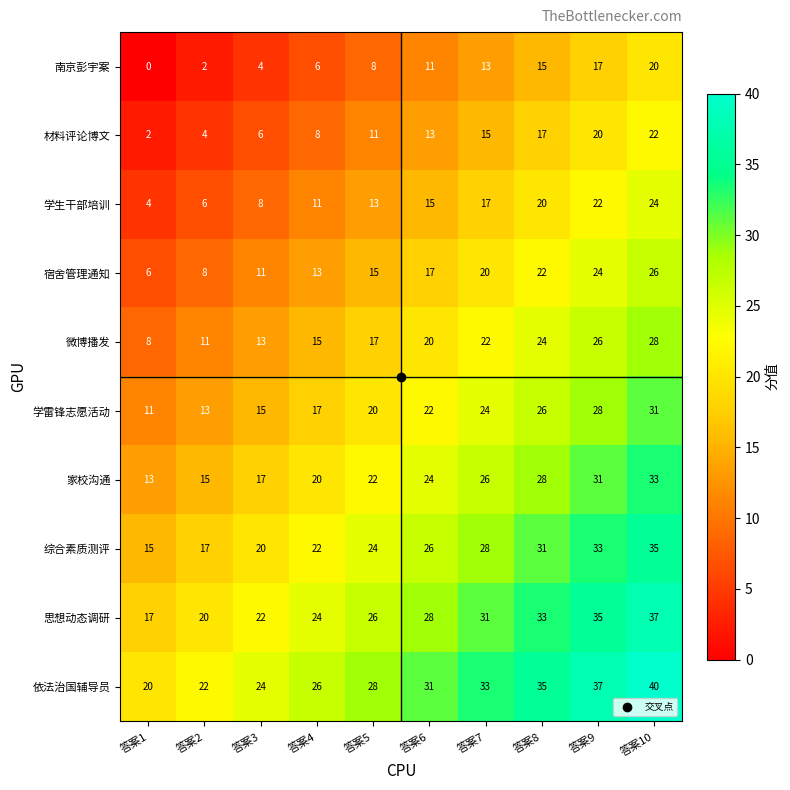

What is the difference between the second highest and second lowest values in the 南京彭宇案 series?

15